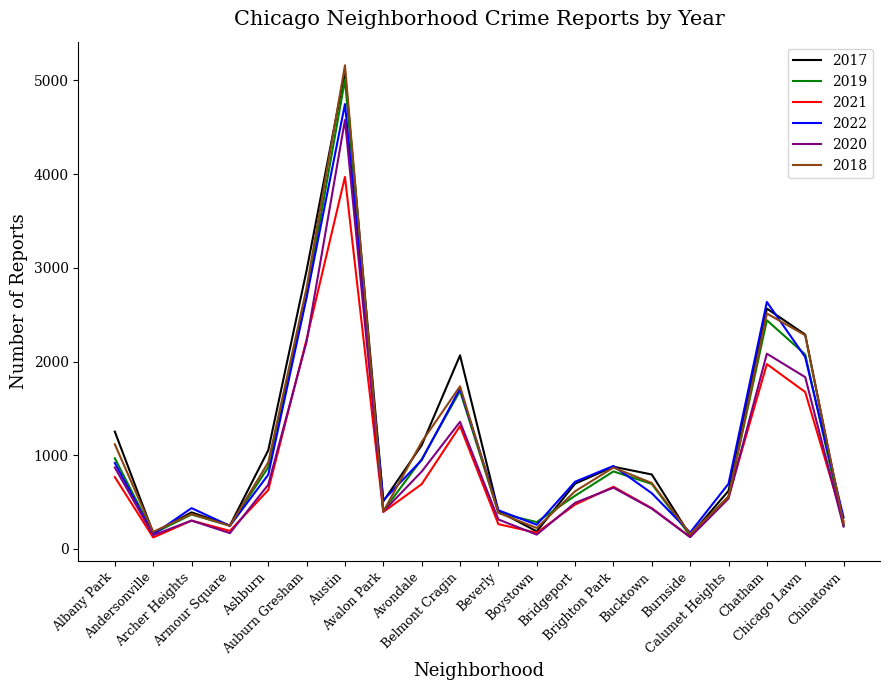

What is the minimum value shown in the chart?

123